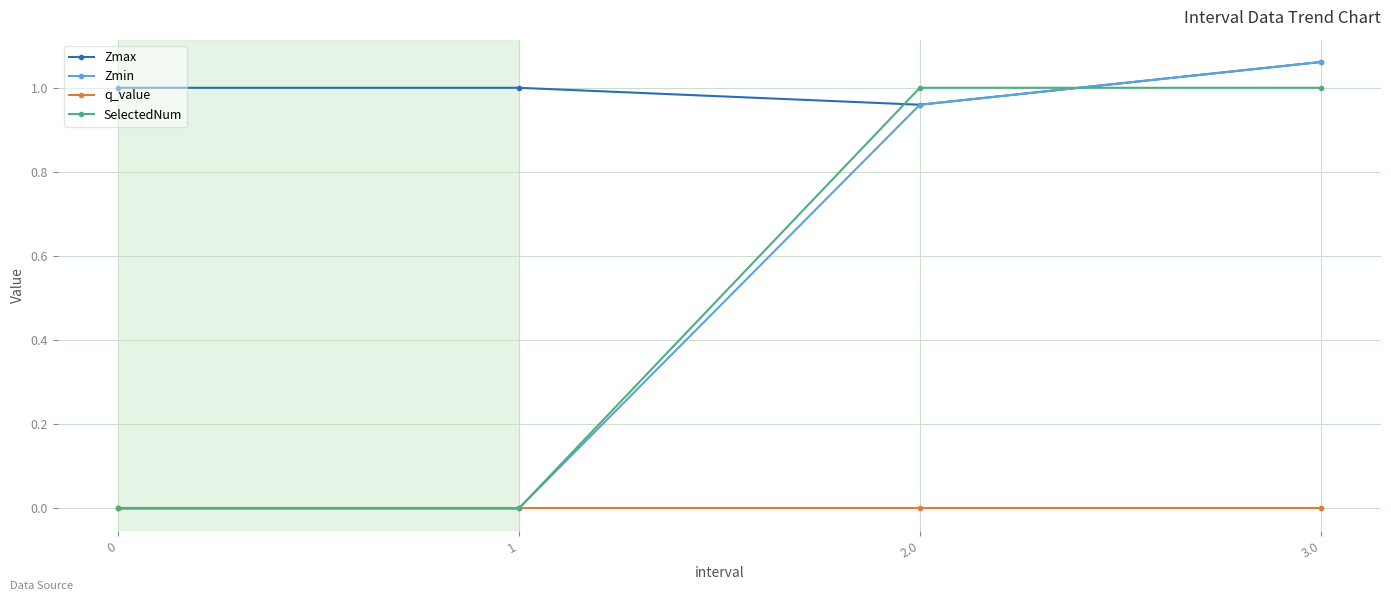

What is the label of the 2nd point from the right?

2.0